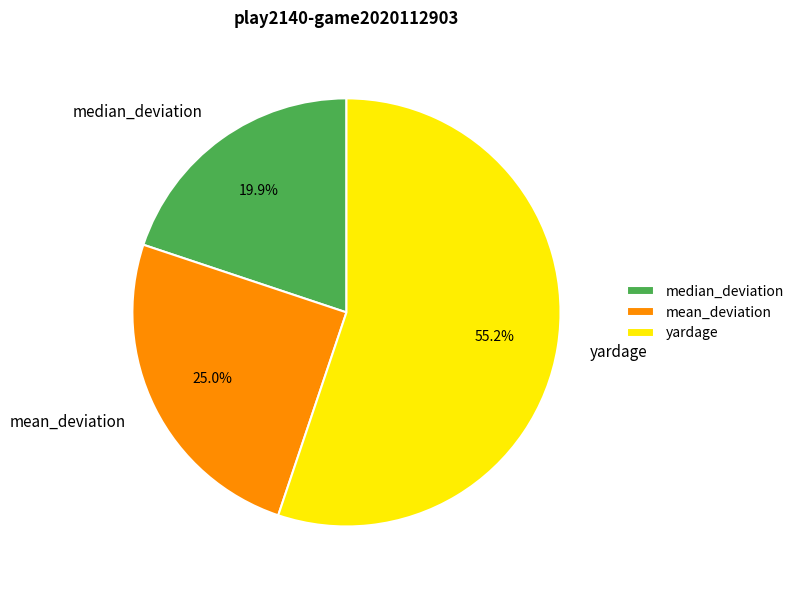

Does any single category account for the majority?

Yes